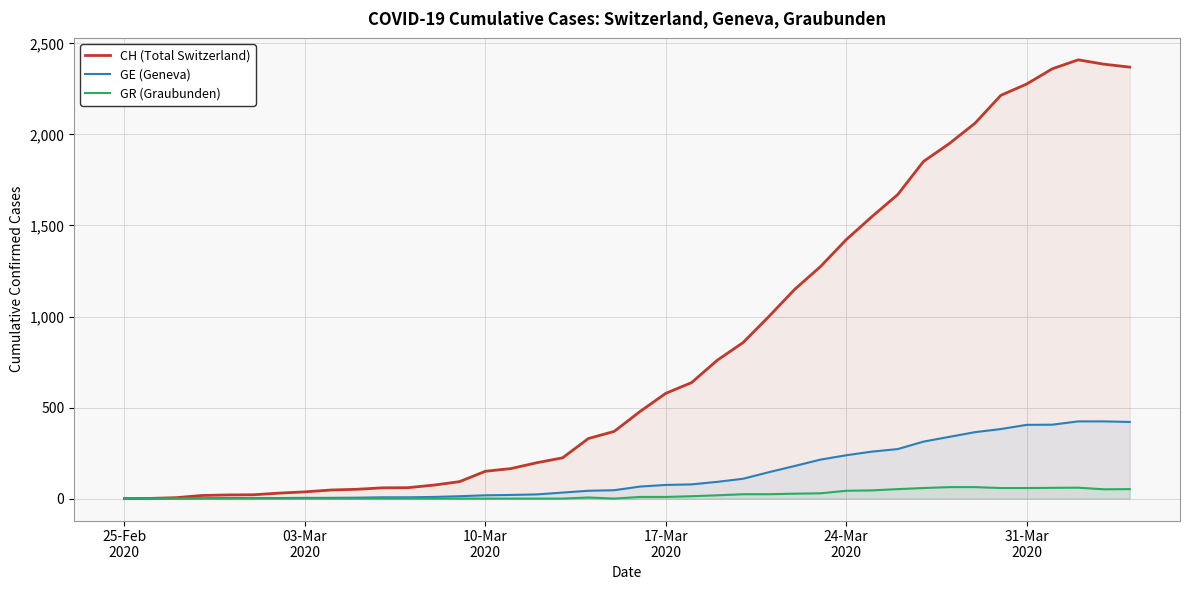

List the series in order of their peak value, highest first.

CH (Total Switzerland), GE (Geneva), GR (Graubunden)